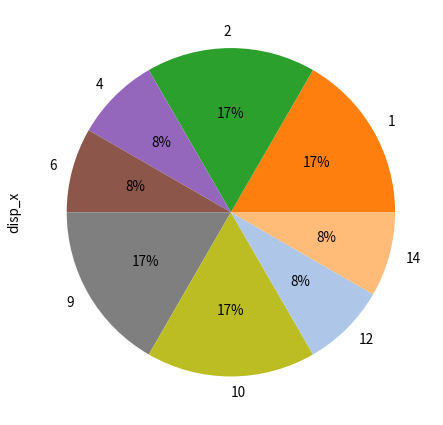

True or false: 4 accounts for 1% of the total.

False